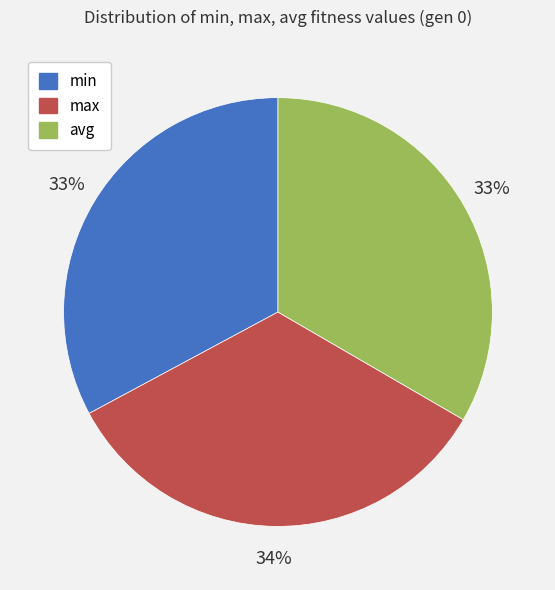

To the nearest percent, what is the combined percentage of max and avg?

67%